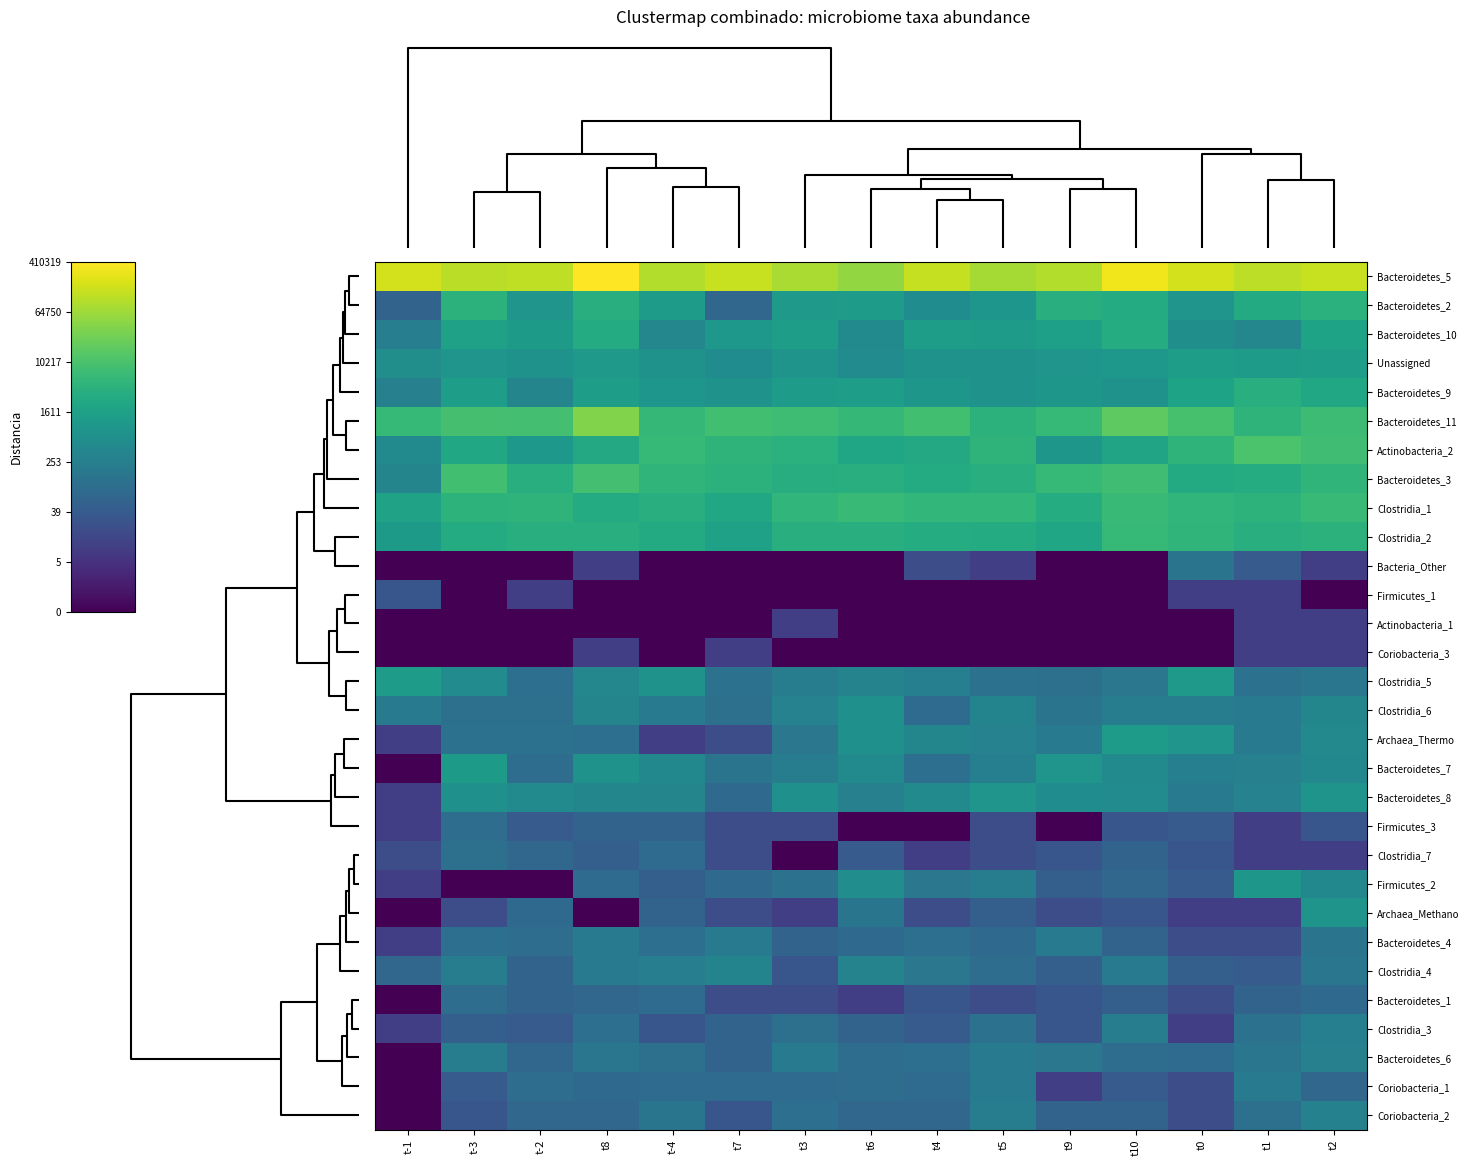

Reading left to right, what are all the values shown in this chart?

Bacteroidetes_5: t-1=12.0	t-3=11.6	t-2=11.7	t8=12.9	t-4=11.4	t7=11.8	t3=11.3	t6=10.9	t4=11.8	t5=11.2	t9=11.4	t10=12.6	t0=12.0	t1=11.6	t2=11.8
Bacteroidetes_2: t-1=4.1	t-3=8.3	t-2=6.7	t8=8.1	t-4=7.1	t7=4.3	t3=6.9	t6=7.1	t4=6.3	t5=6.8	t9=8.1	t10=7.9	t0=6.7	t1=7.9	t2=8.3
Bacteroidetes_10: t-1=5.5	t-3=7.4	t-2=7.0	t8=7.9	t-4=6.0	t7=6.9	t3=7.2	t6=6.1	t4=7.2	t5=7.1	t9=7.3	t10=8.0	t0=6.4	t1=6.0	t2=7.5
Unassigned: t-1=6.4	t-3=6.7	t-2=6.6	t8=6.9	t-4=6.6	t7=6.3	t3=6.7	t6=6.3	t4=6.6	t5=6.6	t9=6.7	t10=6.9	t0=7.2	t1=7.1	t2=7.2
Bacteroidetes_9: t-1=5.6	t-3=7.2	t-2=5.9	t8=7.2	t-4=6.8	t7=6.7	t3=7.1	t6=7.2	t4=6.8	t5=6.7	t9=6.8	t10=6.6	t0=7.5	t1=8.2	t2=7.8
Bacteroidetes_11: t-1=8.7	t-3=9.1	t-2=9.1	t8=10.5	t-4=8.6	t7=9.0	t3=8.9	t6=8.6	t4=9.0	t5=8.3	t9=8.7	t10=9.7	t0=9.2	t1=8.4	t2=8.9
Actinobacteria_2: t-1=6.2	t-3=7.7	t-2=6.9	t8=7.8	t-4=8.7	t7=8.4	t3=8.3	t6=7.7	t4=7.8	t5=8.4	t9=6.8	t10=7.5	t0=8.4	t1=9.3	t2=9.0
Bacteroidetes_3: t-1=5.9	t-3=9.0	t-2=8.2	t8=9.1	t-4=8.4	t7=8.3	t3=8.1	t6=8.1	t4=8.0	t5=8.1	t9=8.7	t10=8.9	t0=7.9	t1=8.0	t2=8.4
Clostridia_1: t-1=7.4	t-3=8.4	t-2=8.4	t8=7.9	t-4=8.1	t7=7.7	t3=8.5	t6=8.7	t4=8.6	t5=8.5	t9=8.0	t10=8.8	t0=8.5	t1=8.4	t2=8.7
Clostridia_2: t-1=7.0	t-3=8.0	t-2=8.1	t8=8.1	t-4=7.9	t7=7.4	t3=8.1	t6=8.1	t4=8.0	t5=8.0	t9=7.6	t10=8.6	t0=8.5	t1=8.1	t2=8.3
Bacteria_Other: t-1=0.0	t-3=0.0	t-2=0.0	t8=2.4	t-4=0.0	t7=0.0	t3=0.0	t6=0.0	t4=3.0	t5=2.4	t9=0.0	t10=0.0	t0=4.9	t1=3.7	t2=2.4
Firmicutes_1: t-1=3.4	t-3=0.0	t-2=2.4	t8=0.0	t-4=0.0	t7=0.0	t3=0.0	t6=0.0	t4=0.0	t5=0.0	t9=0.0	t10=0.0	t0=2.4	t1=2.4	t2=0.0
Actinobacteria_1: t-1=0.0	t-3=0.0	t-2=0.0	t8=0.0	t-4=0.0	t7=0.0	t3=2.4	t6=0.0	t4=0.0	t5=0.0	t9=0.0	t10=0.0	t0=0.0	t1=2.4	t2=2.4
Coriobacteria_3: t-1=0.0	t-3=0.0	t-2=0.0	t8=2.4	t-4=0.0	t7=2.4	t3=0.0	t6=0.0	t4=0.0	t5=0.0	t9=0.0	t10=0.0	t0=0.0	t1=2.4	t2=2.4
Clostridia_5: t-1=7.2	t-3=6.2	t-2=4.7	t8=6.0	t-4=6.6	t7=4.9	t3=5.4	t6=5.8	t4=5.6	t5=4.9	t9=4.8	t10=5.1	t0=7.0	t1=4.9	t2=5.1
Clostridia_6: t-1=5.4	t-3=4.8	t-2=4.8	t8=5.9	t-4=5.4	t7=4.8	t3=5.7	t6=6.5	t4=4.5	t5=5.8	t9=4.9	t10=5.4	t0=5.4	t1=5.3	t2=5.9
Archaea_Thermo: t-1=2.4	t-3=4.9	t-2=4.9	t8=4.7	t-4=2.4	t7=3.0	t3=5.1	t6=6.5	t4=5.9	t5=5.7	t9=5.3	t10=7.1	t0=6.7	t1=5.3	t2=6.1
Bacteroidetes_7: t-1=0.0	t-3=7.0	t-2=4.6	t8=6.6	t-4=6.0	t7=4.9	t3=5.4	t6=6.1	t4=4.7	t5=5.6	t9=6.8	t10=6.1	t0=5.6	t1=5.6	t2=6.0
Bacteroidetes_8: t-1=2.4	t-3=6.5	t-2=6.1	t8=5.9	t-4=5.9	t7=4.4	t3=6.5	t6=5.6	t4=6.2	t5=6.8	t9=6.3	t10=6.2	t0=5.4	t1=5.7	t2=6.7
Firmicutes_3: t-1=2.4	t-3=4.6	t-2=3.7	t8=4.1	t-4=4.1	t7=3.0	t3=3.0	t6=0.0	t4=0.0	t5=3.0	t9=0.0	t10=3.4	t0=3.7	t1=2.4	t2=3.4
Clostridia_7: t-1=3.0	t-3=4.8	t-2=4.3	t8=3.9	t-4=4.5	t7=3.0	t3=0.0	t6=3.7	t4=2.4	t5=3.0	t9=3.4	t10=4.1	t0=3.4	t1=2.4	t2=2.4
Firmicutes_2: t-1=2.4	t-3=0.0	t-2=0.0	t8=4.5	t-4=3.9	t7=4.4	t3=4.9	t6=6.3	t4=5.1	t5=5.4	t9=3.9	t10=4.3	t0=3.7	t1=6.8	t2=6.0
Archaea_Methano: t-1=0.0	t-3=3.0	t-2=4.4	t8=0.0	t-4=4.1	t7=3.0	t3=2.4	t6=5.0	t4=3.0	t5=3.9	t9=3.0	t10=3.4	t0=2.4	t1=2.4	t2=6.7
Bacteroidetes_4: t-1=2.4	t-3=4.7	t-2=4.6	t8=5.3	t-4=4.7	t7=5.4	t3=4.1	t6=4.4	t4=4.7	t5=4.4	t9=5.3	t10=4.1	t0=3.0	t1=3.0	t2=4.9
Clostridia_4: t-1=4.3	t-3=5.5	t-2=4.1	t8=5.3	t-4=5.5	t7=5.8	t3=3.4	t6=5.8	t4=5.1	t5=4.6	t9=3.9	t10=5.3	t0=3.9	t1=3.7	t2=5.1
Bacteroidetes_1: t-1=0.0	t-3=4.6	t-2=4.1	t8=4.3	t-4=4.5	t7=3.0	t3=3.0	t6=2.4	t4=3.4	t5=3.0	t9=3.4	t10=3.9	t0=3.0	t1=4.1	t2=4.4
Clostridia_3: t-1=2.4	t-3=3.9	t-2=3.7	t8=4.7	t-4=3.4	t7=4.1	t3=4.8	t6=4.1	t4=3.7	t5=4.9	t9=3.4	t10=5.4	t0=2.4	t1=4.9	t2=5.6
Bacteroidetes_6: t-1=0.0	t-3=5.4	t-2=4.3	t8=5.1	t-4=4.8	t7=4.1	t3=5.4	t6=4.6	t4=4.7	t5=5.3	t9=5.1	t10=4.6	t0=4.5	t1=5.1	t2=5.6
Coriobacteria_1: t-1=0.0	t-3=3.7	t-2=4.6	t8=4.4	t-4=4.5	t7=4.5	t3=4.5	t6=4.6	t4=4.5	t5=5.4	t9=2.4	t10=3.7	t0=3.0	t1=5.3	t2=4.3
Coriobacteria_2: t-1=0.0	t-3=3.4	t-2=4.3	t8=4.3	t-4=5.0	t7=3.4	t3=4.7	t6=4.3	t4=4.3	t5=5.4	t9=4.1	t10=4.1	t0=3.0	t1=4.8	t2=5.7